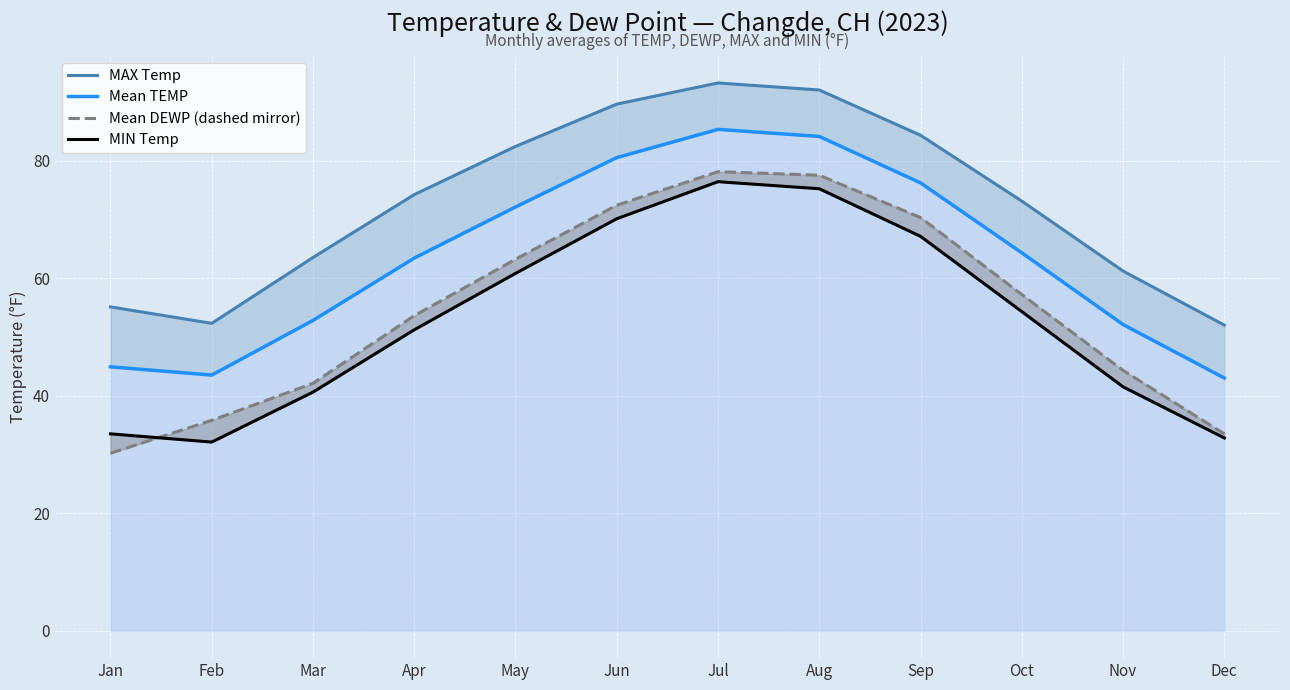

Reading right to left, list all the values displayed in this chart.

MAX Temp: Dec=52.0	Nov=61.2	Oct=73.1	Sep=84.3	Aug=92.0	Jul=93.2	Jun=89.6	May=82.4	Apr=74.2	Mar=63.5	Feb=52.3	Jan=55.1
Mean TEMP: Dec=43.0	Nov=52.1	Oct=64.3	Sep=76.2	Aug=84.1	Jul=85.3	Jun=80.5	May=72.1	Apr=63.4	Mar=52.8	Feb=43.5	Jan=44.9
Mean DEWP (dashed mirror): Dec=33.5	Nov=44.3	Oct=57.2	Sep=70.3	Aug=77.5	Jul=78.1	Jun=72.4	May=63.2	Apr=53.6	Mar=42.1	Feb=35.8	Jan=30.2
MIN Temp: Dec=32.8	Nov=41.5	Oct=54.3	Sep=67.1	Aug=75.2	Jul=76.4	Jun=70.1	May=60.8	Apr=51.2	Mar=40.6	Feb=32.1	Jan=33.5